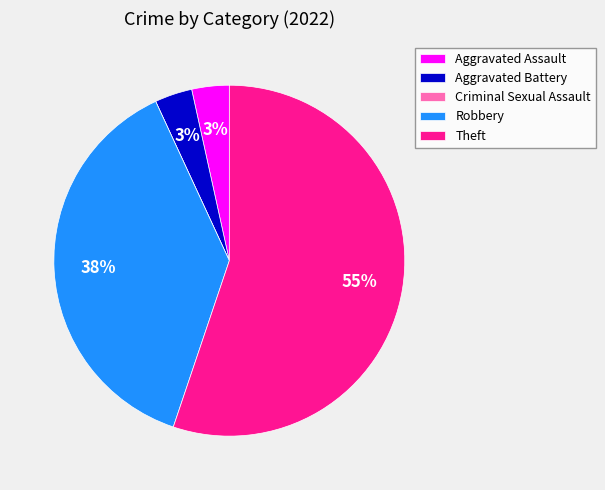

What is the largest slice in the pie chart?

Theft